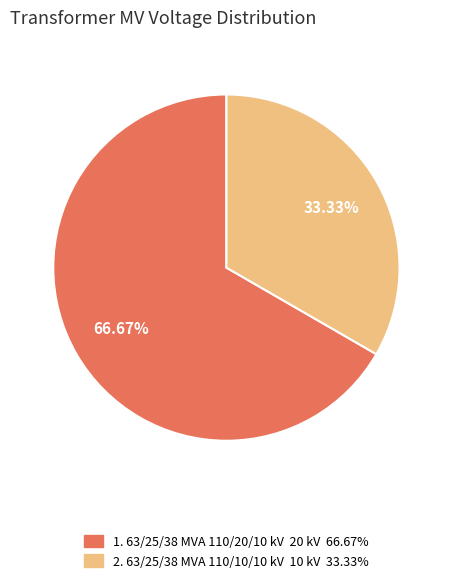

Count the number of slices in the pie.

2